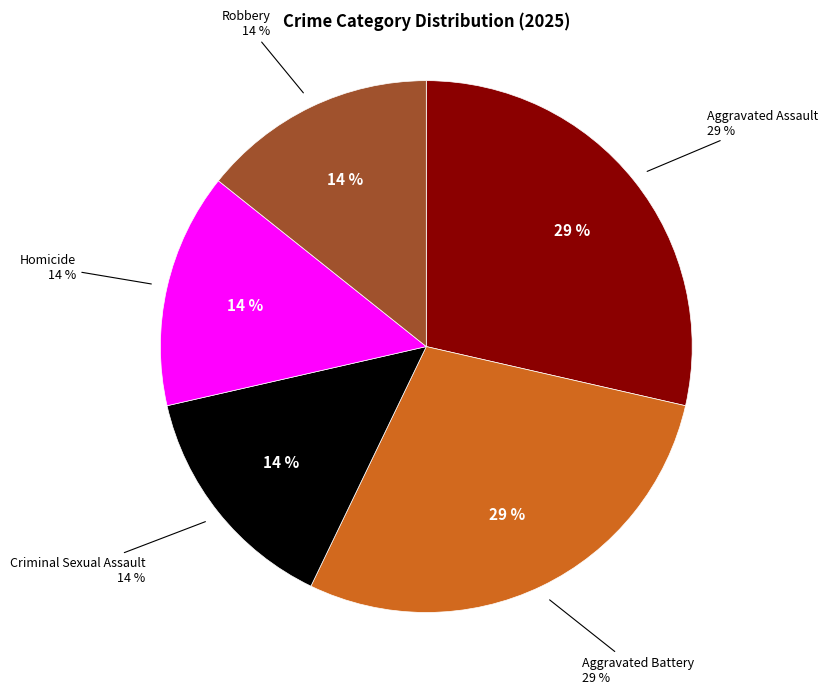

Does any single category account for the majority?

No